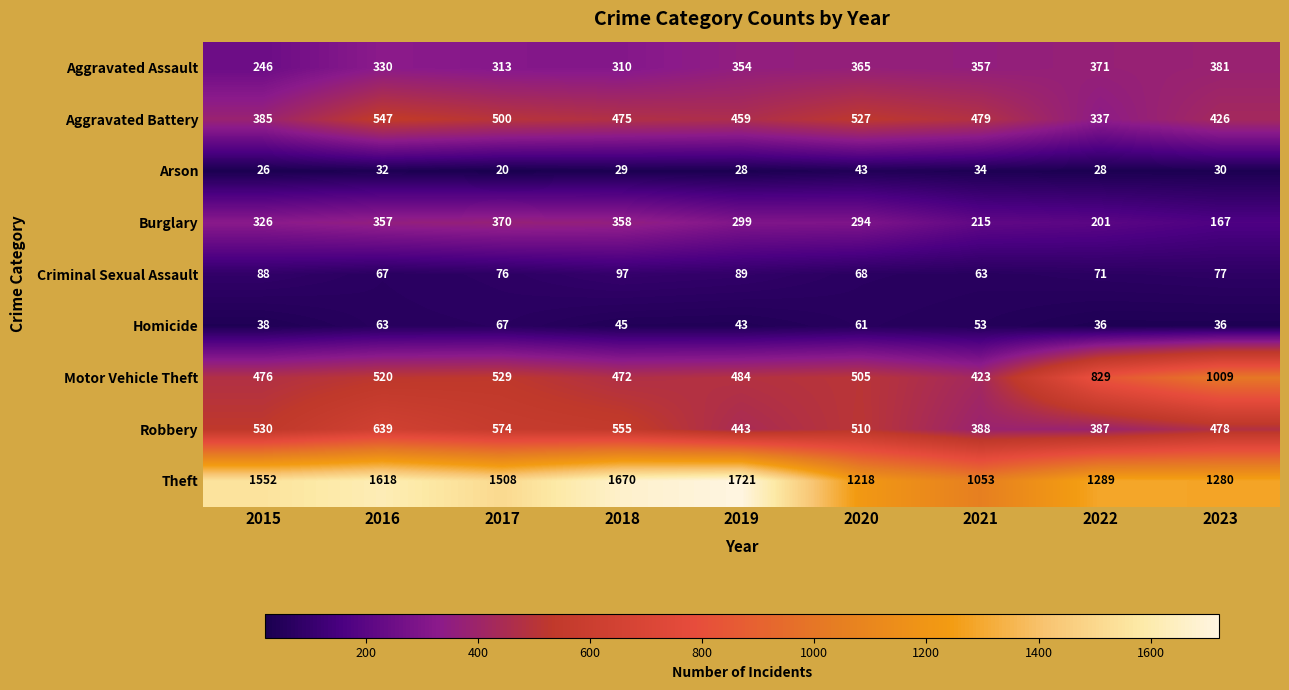

How many data points does each series have?

9